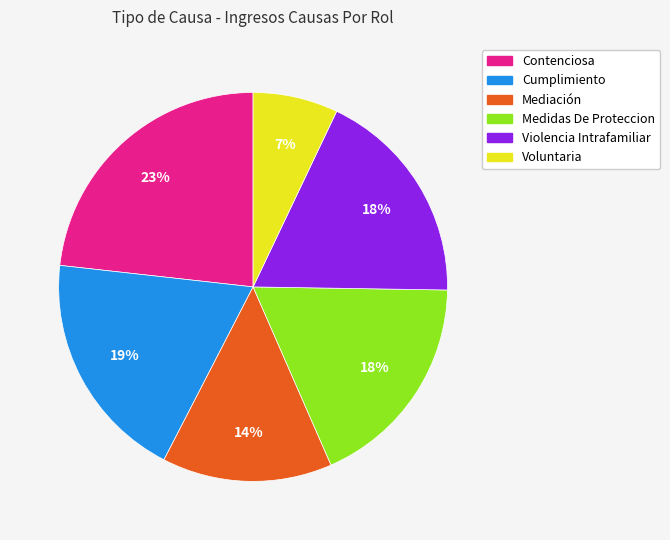

Is the sum of Violencia Intrafamiliar and Mediación greater than half?

No